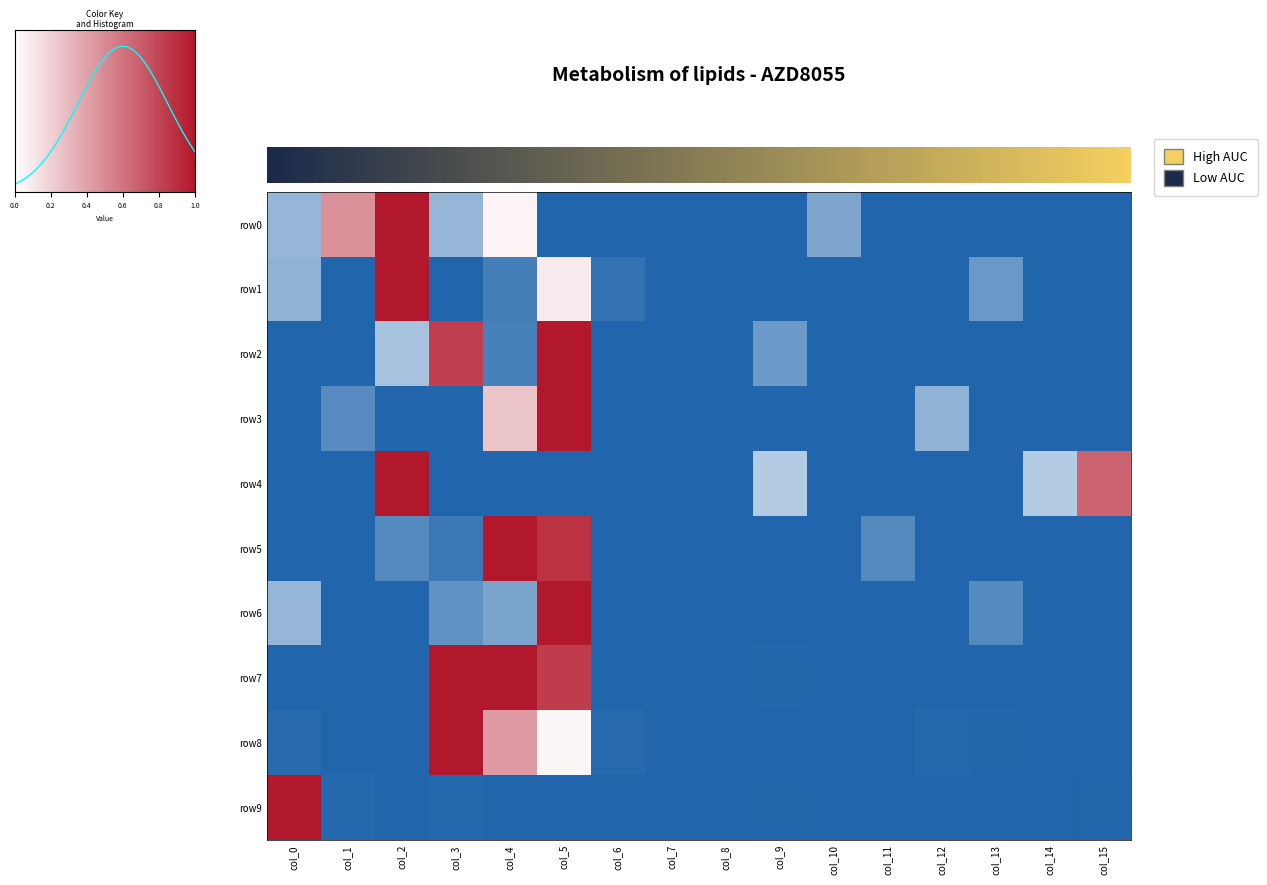

Reading left to right, list all the values displayed in this chart.

row0: col_0=-0.5	col_1=0.5	col_2=1.0	col_3=-0.5	col_4=0.1	col_5=-1.0	col_6=-1.0	col_7=-1.0	col_8=-1.0	col_9=-1.0	col_10=-0.6	col_11=-1.0	col_12=-1.0	col_13=-1.0	col_14=-1.0	col_15=-1.0
row1: col_0=-0.5	col_1=-1.0	col_2=1.0	col_3=-1.0	col_4=-0.8	col_5=0.1	col_6=-0.9	col_7=-1.0	col_8=-1.0	col_9=-1.0	col_10=-1.0	col_11=-1.0	col_12=-1.0	col_13=-0.7	col_14=-1.0	col_15=-1.0
row2: col_0=-1.0	col_1=-1.0	col_2=-0.4	col_3=0.8	col_4=-0.8	col_5=1.0	col_6=-1.0	col_7=-1.0	col_8=-1.0	col_9=-0.7	col_10=-1.0	col_11=-1.0	col_12=-1.0	col_13=-1.0	col_14=-1.0	col_15=-1.0
row3: col_0=-1.0	col_1=-0.8	col_2=-1.0	col_3=-1.0	col_4=0.2	col_5=1.0	col_6=-1.0	col_7=-1.0	col_8=-1.0	col_9=-1.0	col_10=-1.0	col_11=-1.0	col_12=-0.5	col_13=-1.0	col_14=-1.0	col_15=-1.0
row4: col_0=-1.0	col_1=-1.0	col_2=1.0	col_3=-1.0	col_4=-1.0	col_5=-1.0	col_6=-1.0	col_7=-1.0	col_8=-1.0	col_9=-0.3	col_10=-1.0	col_11=-1.0	col_12=-1.0	col_13=-1.0	col_14=-0.3	col_15=0.7
row5: col_0=-1.0	col_1=-1.0	col_2=-0.8	col_3=-0.9	col_4=1.0	col_5=0.9	col_6=-1.0	col_7=-1.0	col_8=-1.0	col_9=-1.0	col_10=-1.0	col_11=-0.8	col_12=-1.0	col_13=-1.0	col_14=-1.0	col_15=-1.0
row6: col_0=-0.5	col_1=-1.0	col_2=-1.0	col_3=-0.7	col_4=-0.6	col_5=1.0	col_6=-1.0	col_7=-1.0	col_8=-1.0	col_9=-1.0	col_10=-1.0	col_11=-1.0	col_12=-1.0	col_13=-0.8	col_14=-1.0	col_15=-1.0
row7: col_0=-1.0	col_1=-1.0	col_2=-1.0	col_3=1.0	col_4=1.0	col_5=0.8	col_6=-1.0	col_7=-1.0	col_8=-1.0	col_9=-1.0	col_10=-1.0	col_11=-1.0	col_12=-1.0	col_13=-1.0	col_14=-1.0	col_15=-1.0
row8: col_0=-1.0	col_1=-1.0	col_2=-1.0	col_3=1.0	col_4=0.4	col_5=0.0	col_6=-1.0	col_7=-1.0	col_8=-1.0	col_9=-1.0	col_10=-1.0	col_11=-1.0	col_12=-1.0	col_13=-1.0	col_14=-1.0	col_15=-1.0
row9: col_0=1.0	col_1=-1.0	col_2=-1.0	col_3=-1.0	col_4=-1.0	col_5=-1.0	col_6=-1.0	col_7=-1.0	col_8=-1.0	col_9=-1.0	col_10=-1.0	col_11=-1.0	col_12=-1.0	col_13=-1.0	col_14=-1.0	col_15=-1.0